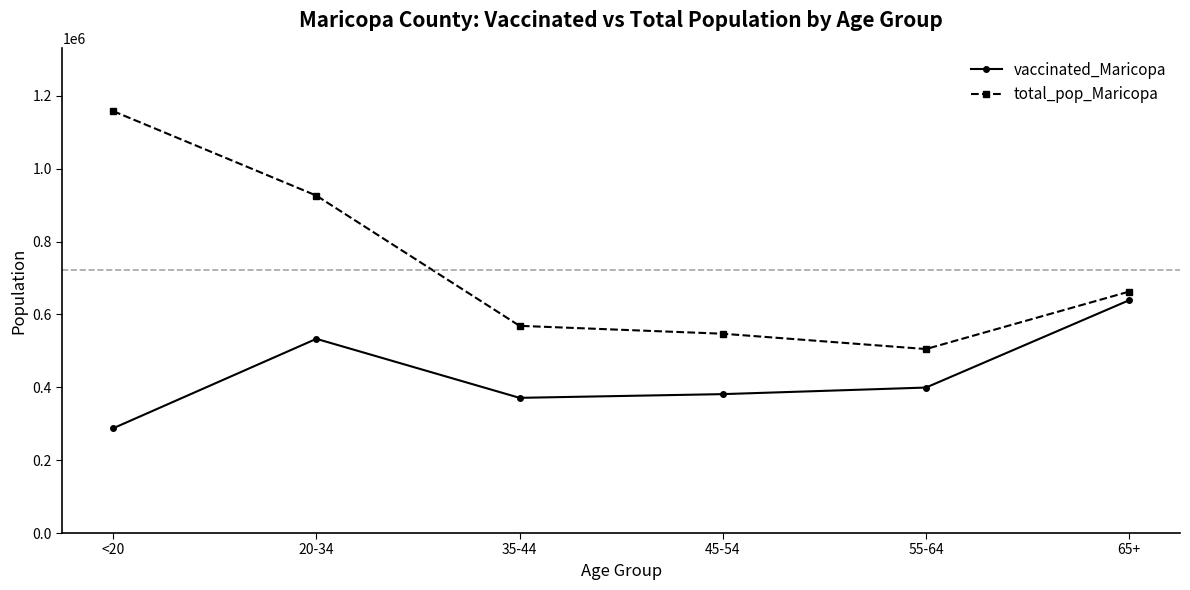

List the series in order of their overall mean, lowest first.

vaccinated_Maricopa, total_pop_Maricopa